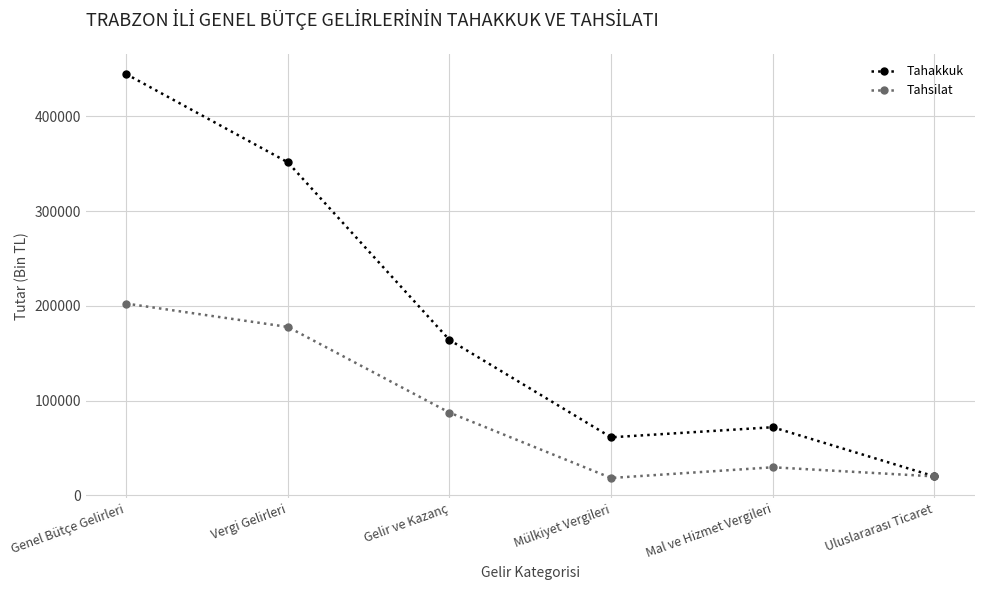

What is the total value across all series at Mülkiyet Vergileri?

79367